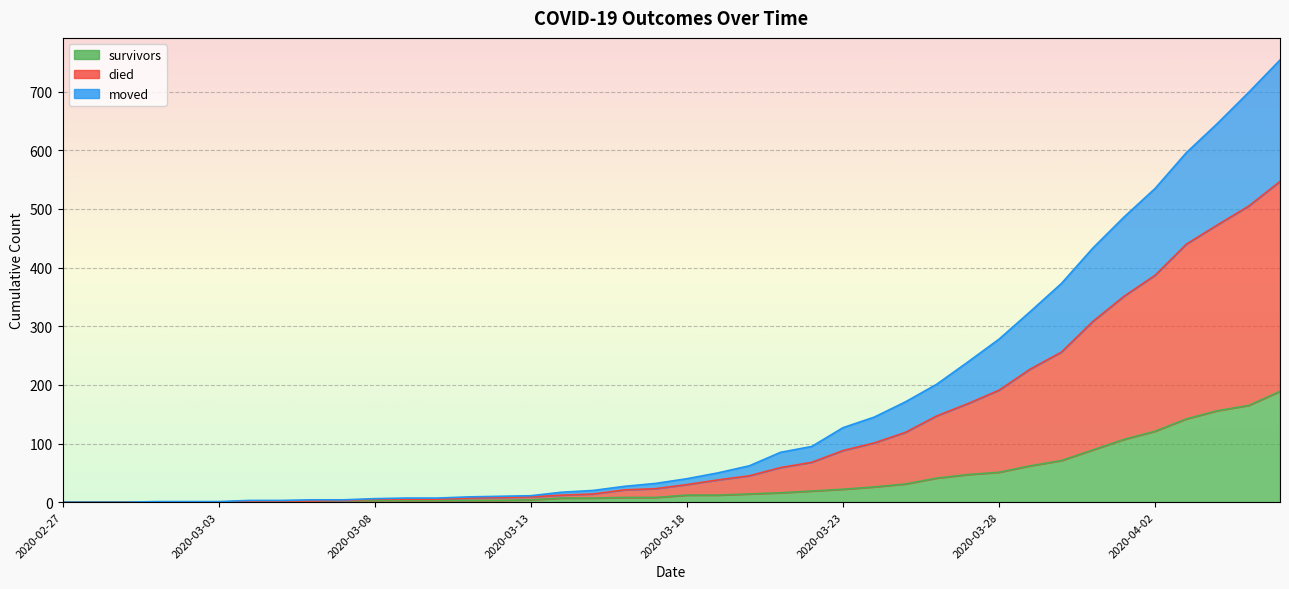

At which label does survivors reach its minimum?

2020-02-27